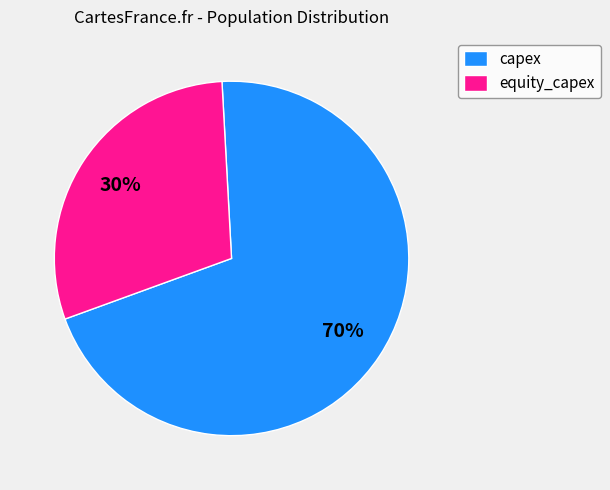

Rank the categories by value from lowest to highest.

equity_capex, capex